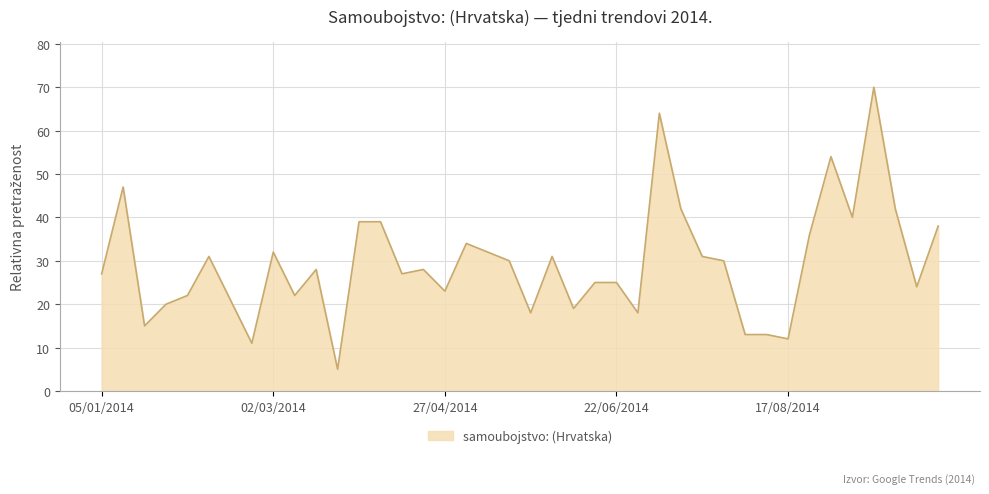

What is the greatest value displayed?

70